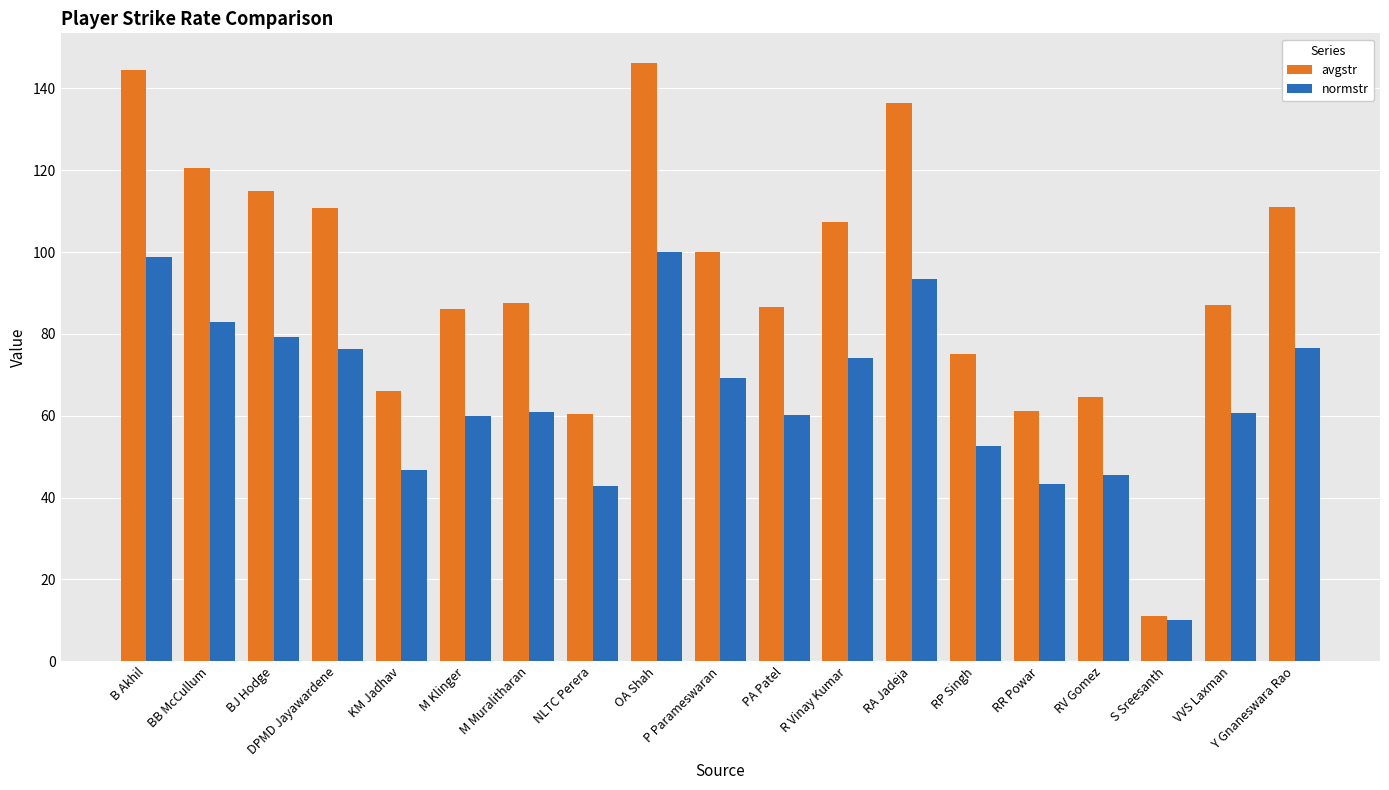

Does the chart contain any negative values?

No